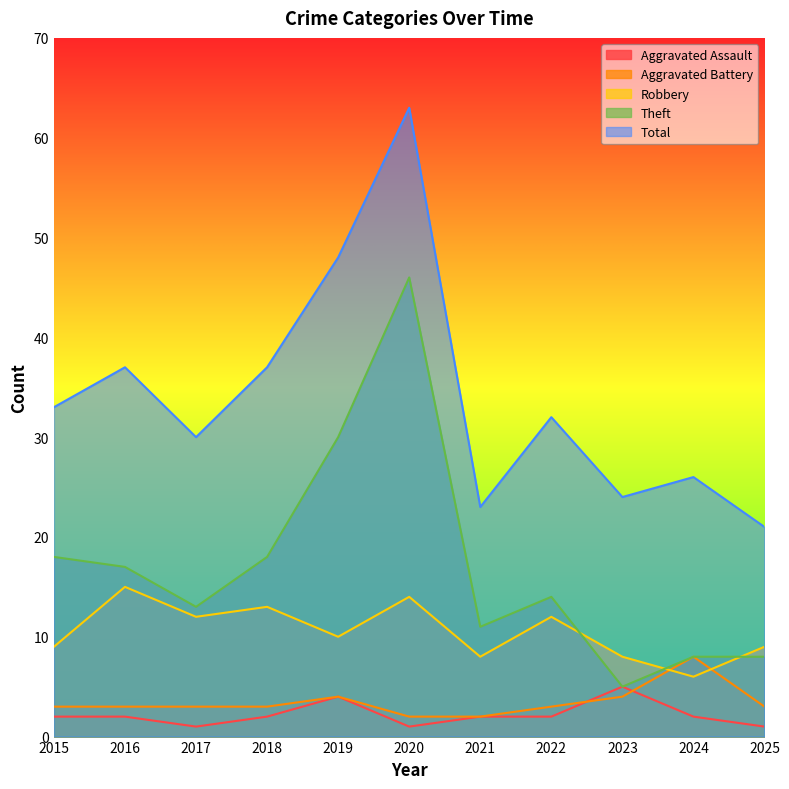

The value of Aggravated Battery at 2016 is 1. True or false?

False